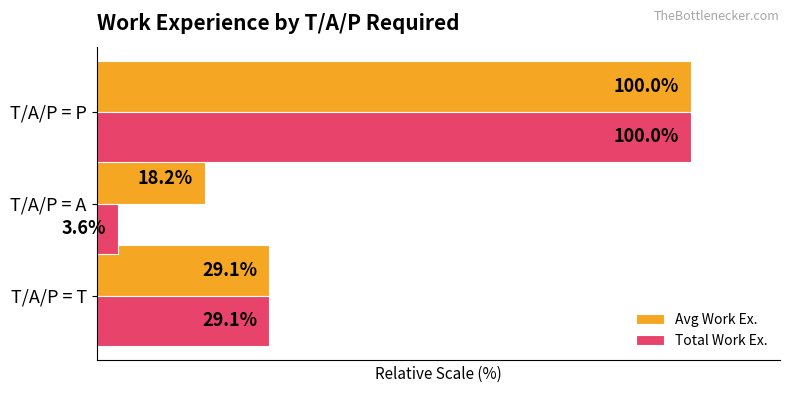

Where is Total Work Ex. nearest to the value 51?

T/A/P = T